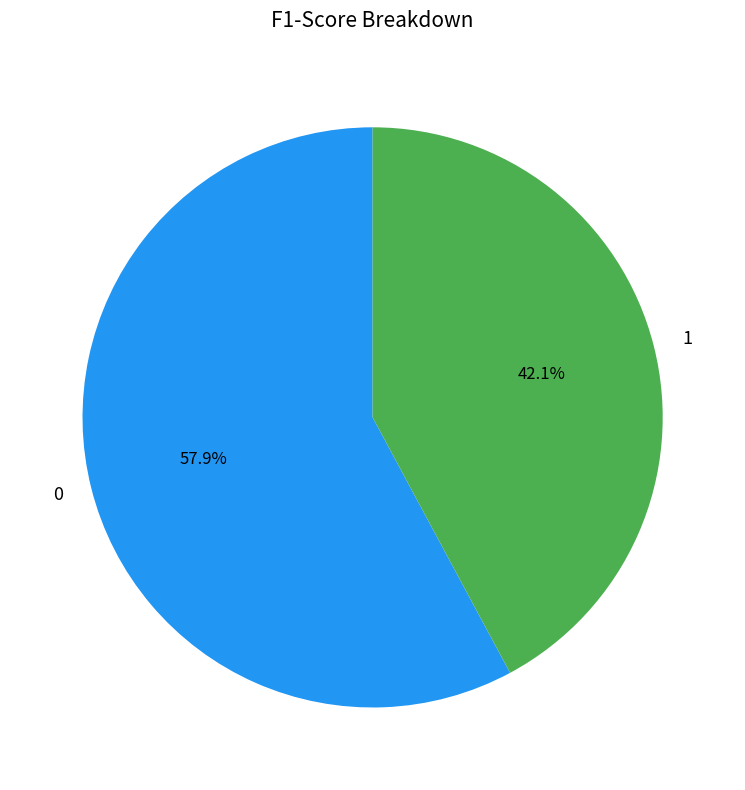

Combined, what portion of the pie is 0 and 1?

100.0%